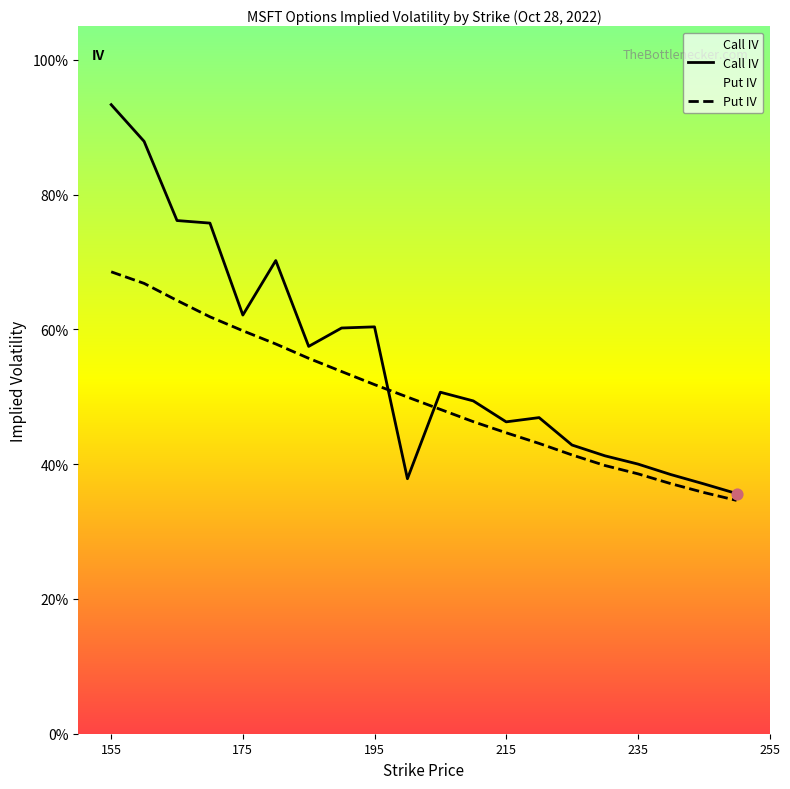

Which series has the largest Y range (max minus min)?

Call IV